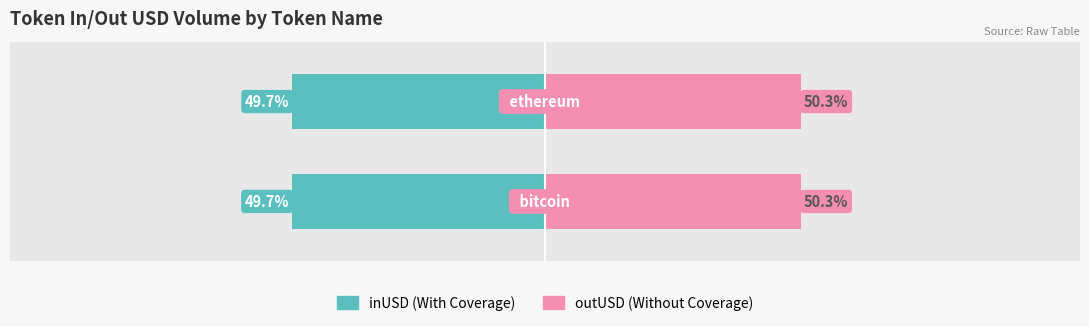

List the series in order of their peak value, lowest first.

inUSD (With Coverage), outUSD (Without Coverage)